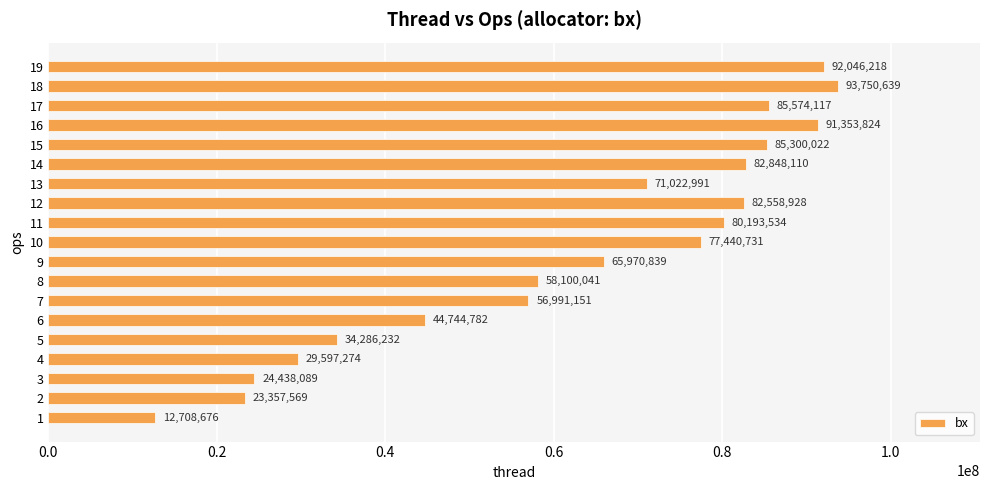

Which has a higher value, 1 or 14?

14